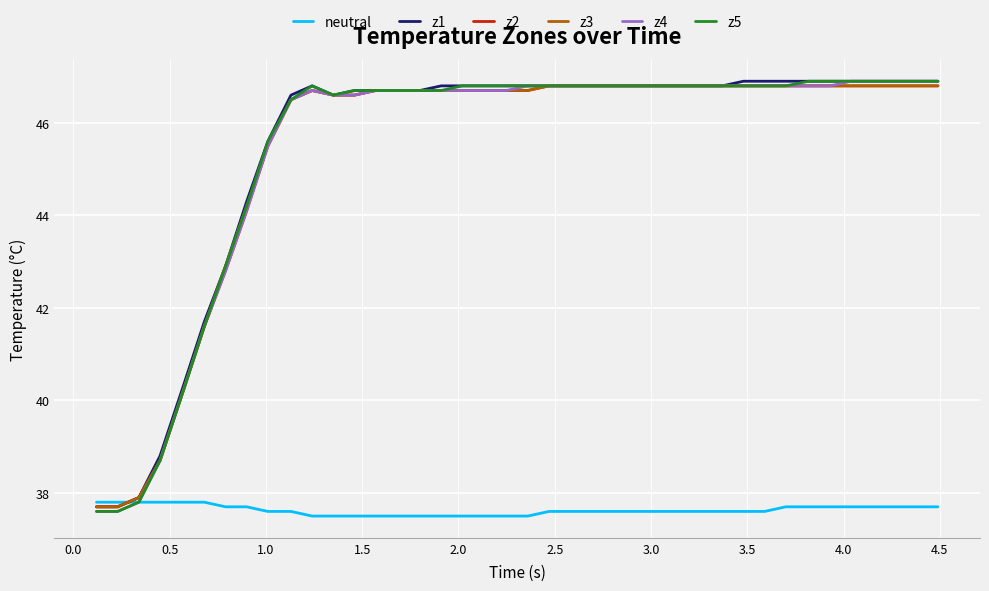

How many values in the z1 series exceed 46?

31